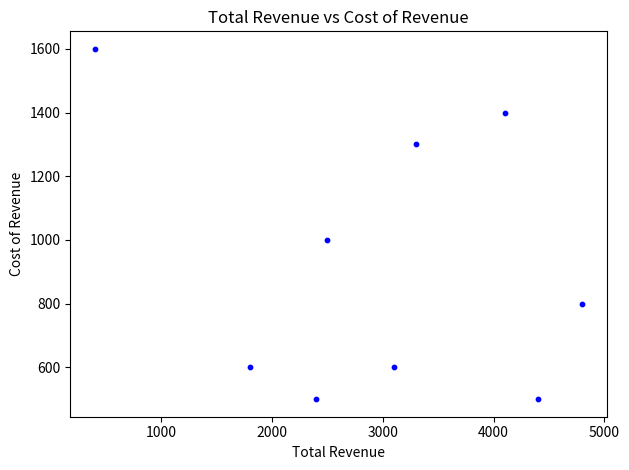

What is the range of X values (max minus min)?

4400